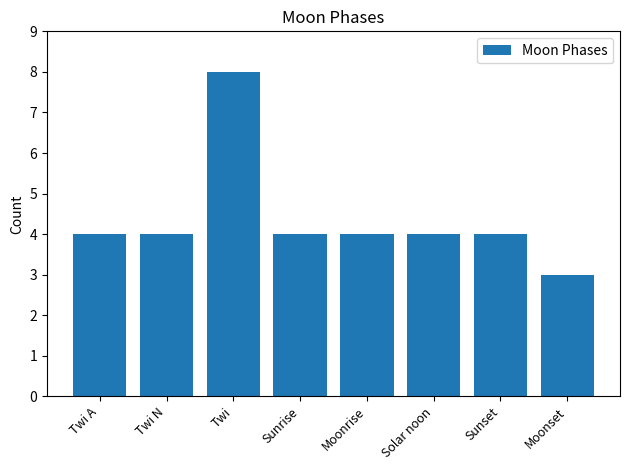

What is the difference between the maximum and minimum values?

5